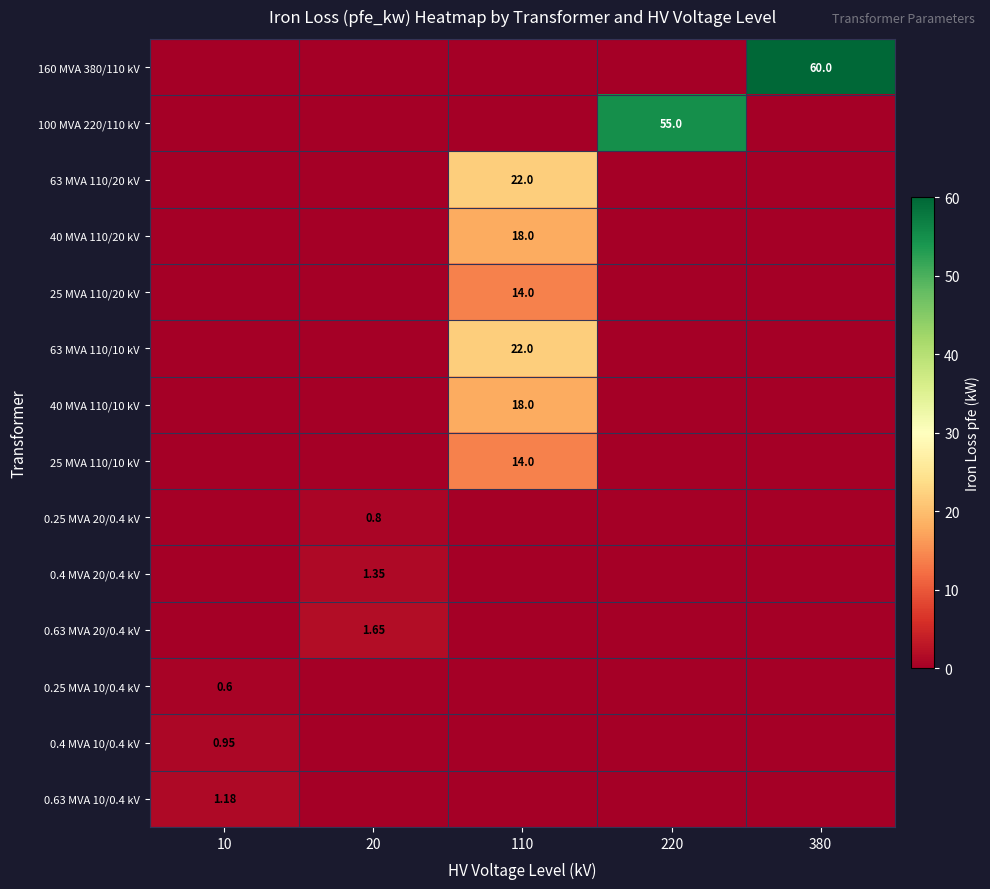

What is the sum of the 160 MVA 380/110 kV values at 20 and 380?

60.0